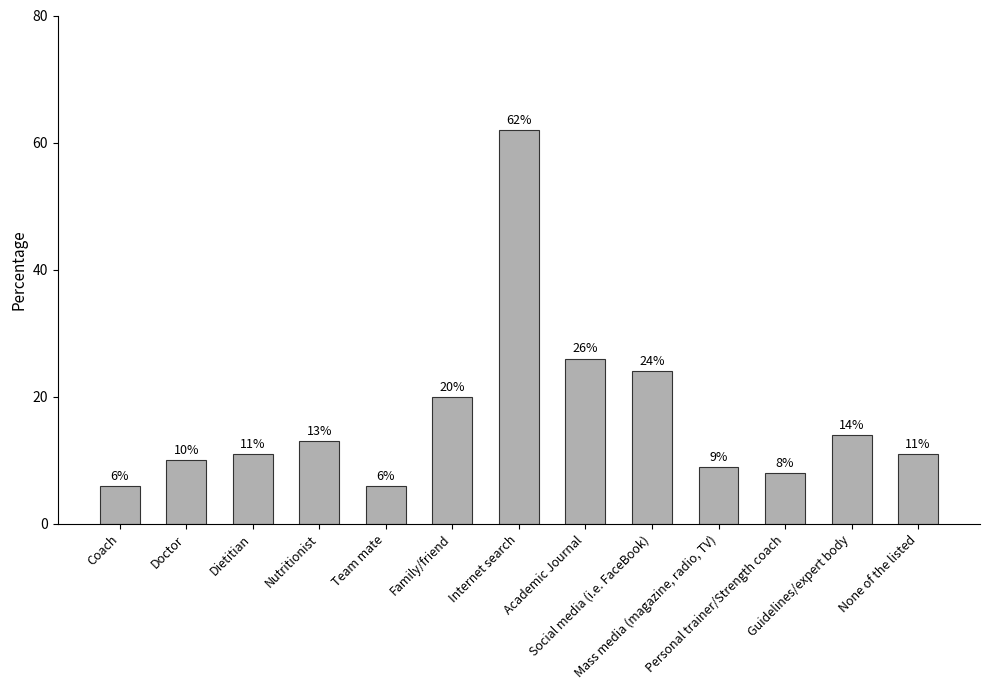

The chart shows a value of 14 at Guidelines/expert body. True or false?

True